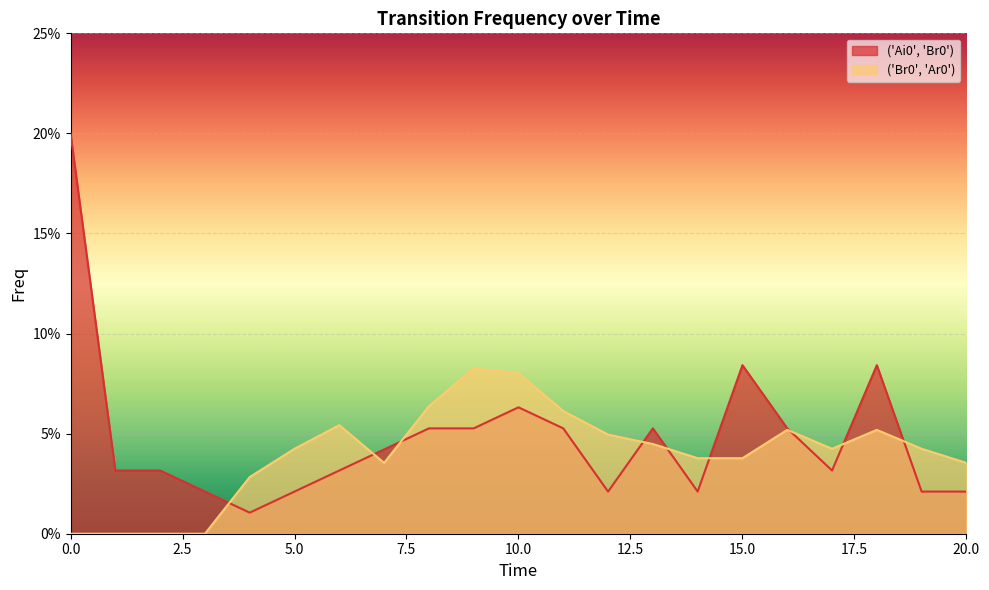

Count the number of data series in this chart.

2